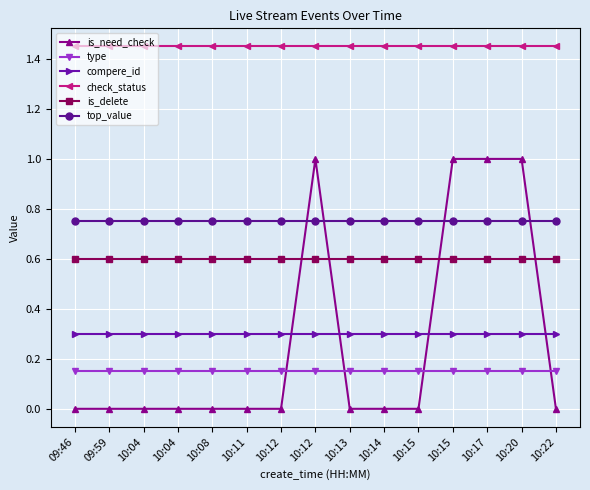

Reading left to right, list all the values displayed in this chart.

is_need_check: 09:46=0.0	09:59=0.0	10:04=0.0	10:04=0.0	10:08=0.0	10:11=0.0	10:12=0.0	10:12=1.0	10:13=0.0	10:14=0.0	10:15=0.0	10:15=1.0	10:17=1.0	10:20=1.0	10:22=0.0
type: 09:46=0.1	09:59=0.1	10:04=0.1	10:04=0.1	10:08=0.1	10:11=0.1	10:12=0.1	10:12=0.1	10:13=0.1	10:14=0.1	10:15=0.1	10:15=0.1	10:17=0.1	10:20=0.1	10:22=0.1
compere_id: 09:46=0.3	09:59=0.3	10:04=0.3	10:04=0.3	10:08=0.3	10:11=0.3	10:12=0.3	10:12=0.3	10:13=0.3	10:14=0.3	10:15=0.3	10:15=0.3	10:17=0.3	10:20=0.3	10:22=0.3
check_status: 09:46=1.4	09:59=1.4	10:04=1.4	10:04=1.4	10:08=1.4	10:11=1.4	10:12=1.4	10:12=1.4	10:13=1.4	10:14=1.4	10:15=1.4	10:15=1.4	10:17=1.4	10:20=1.4	10:22=1.4
is_delete: 09:46=0.6	09:59=0.6	10:04=0.6	10:04=0.6	10:08=0.6	10:11=0.6	10:12=0.6	10:12=0.6	10:13=0.6	10:14=0.6	10:15=0.6	10:15=0.6	10:17=0.6	10:20=0.6	10:22=0.6
top_value: 09:46=0.8	09:59=0.8	10:04=0.8	10:04=0.8	10:08=0.8	10:11=0.8	10:12=0.8	10:12=0.8	10:13=0.8	10:14=0.8	10:15=0.8	10:15=0.8	10:17=0.8	10:20=0.8	10:22=0.8